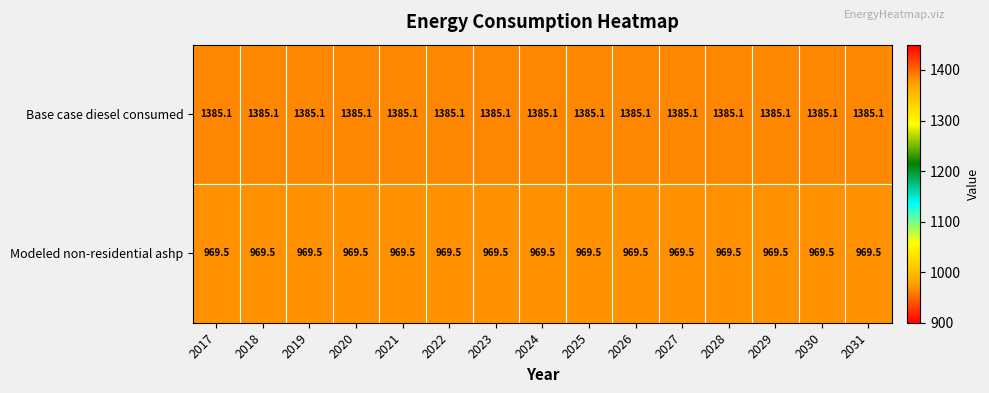

Is it true that Modeled non-residential ashp equals 1368.2 at 2018?

False